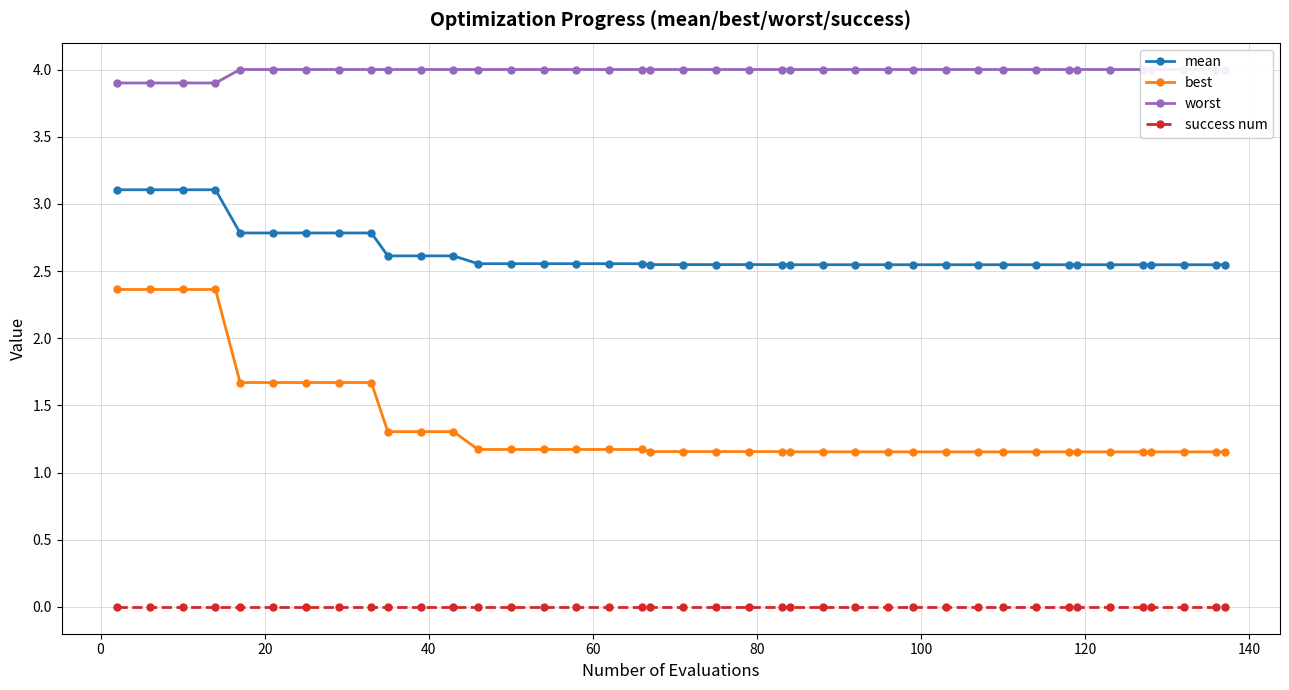

What is the maximum value for mean?

3.1